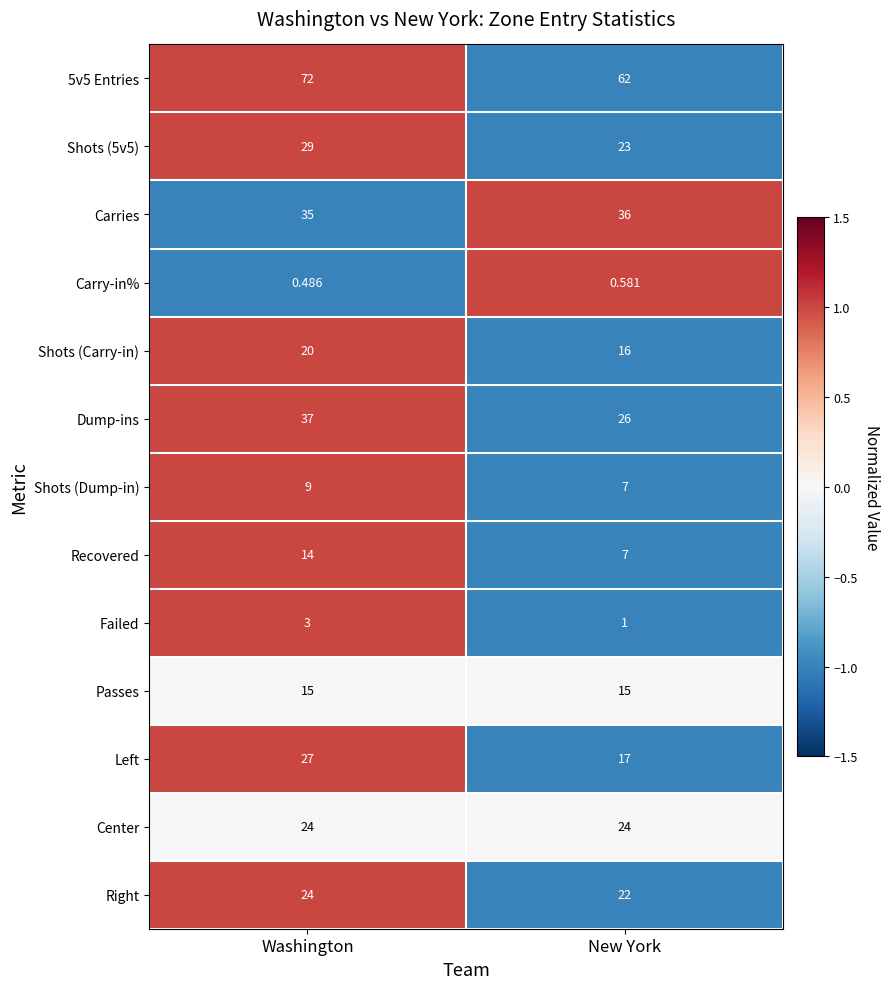

List the labels in order of Carry-in% value, largest first.

New York, Washington